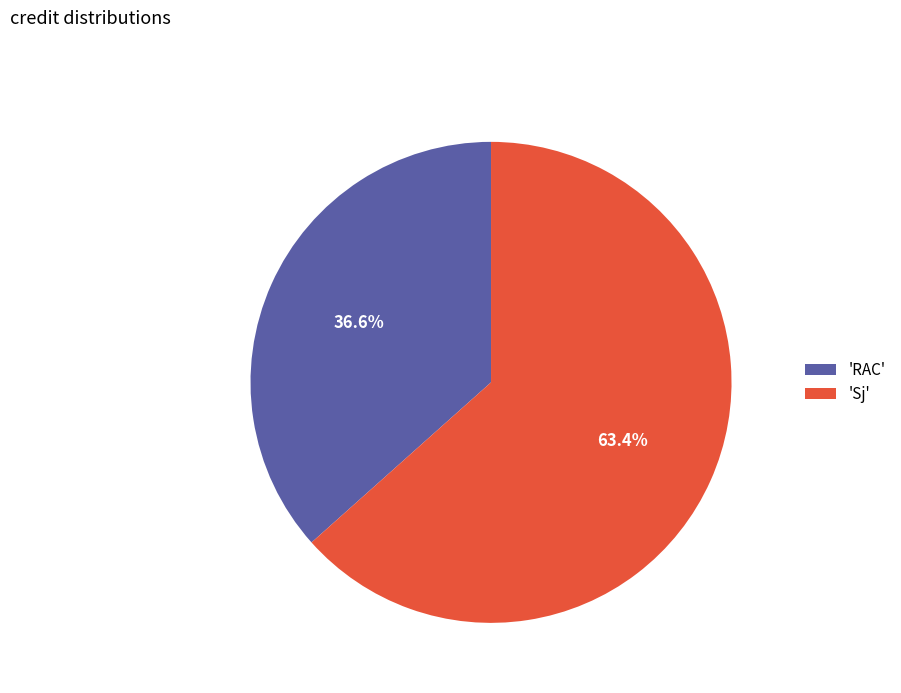

Which has a higher value, 'RAC' or 'Sj'?

'Sj'